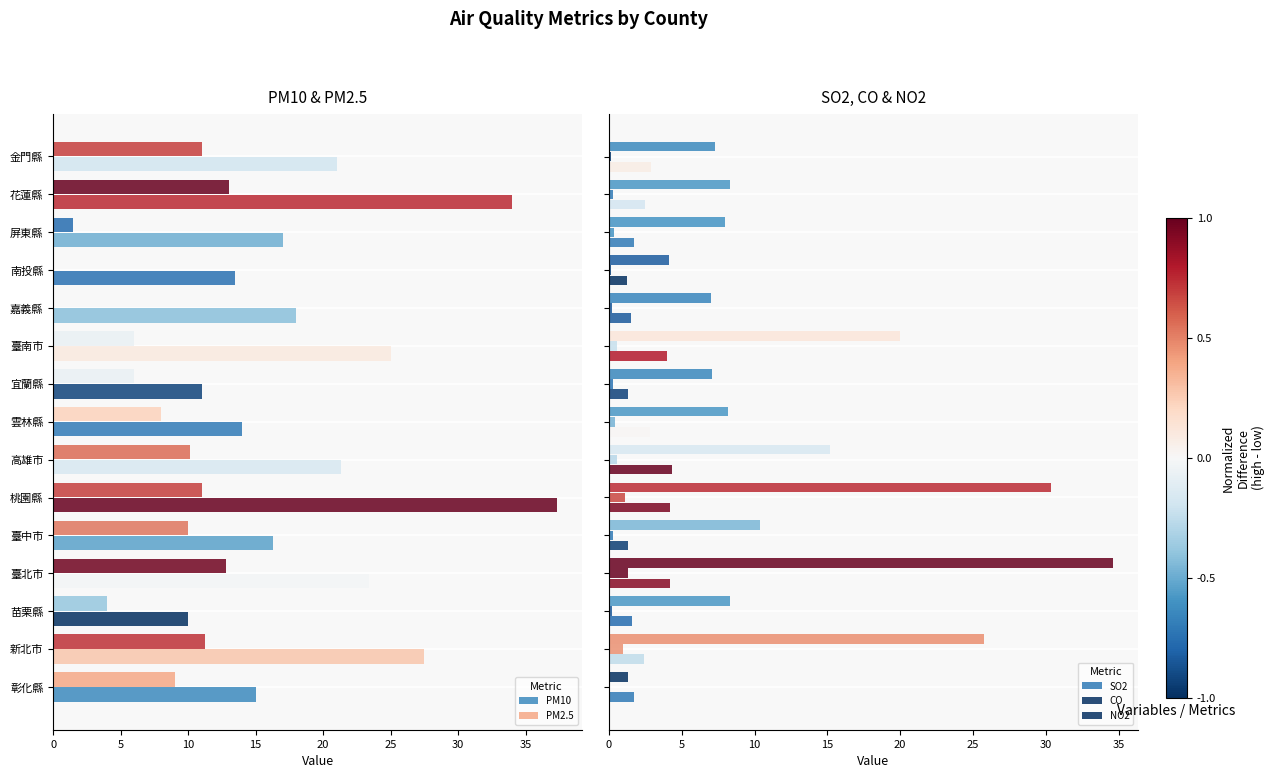

Which has a higher value, 桃園縣 or 臺中市?

桃園縣